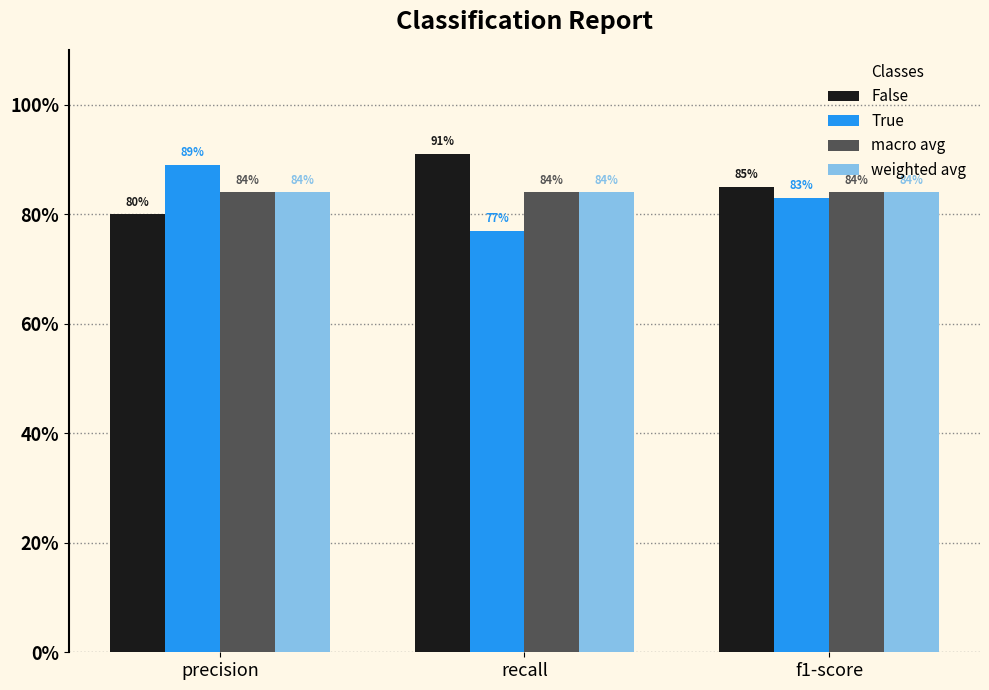

At which label is False closest to 0?

precision